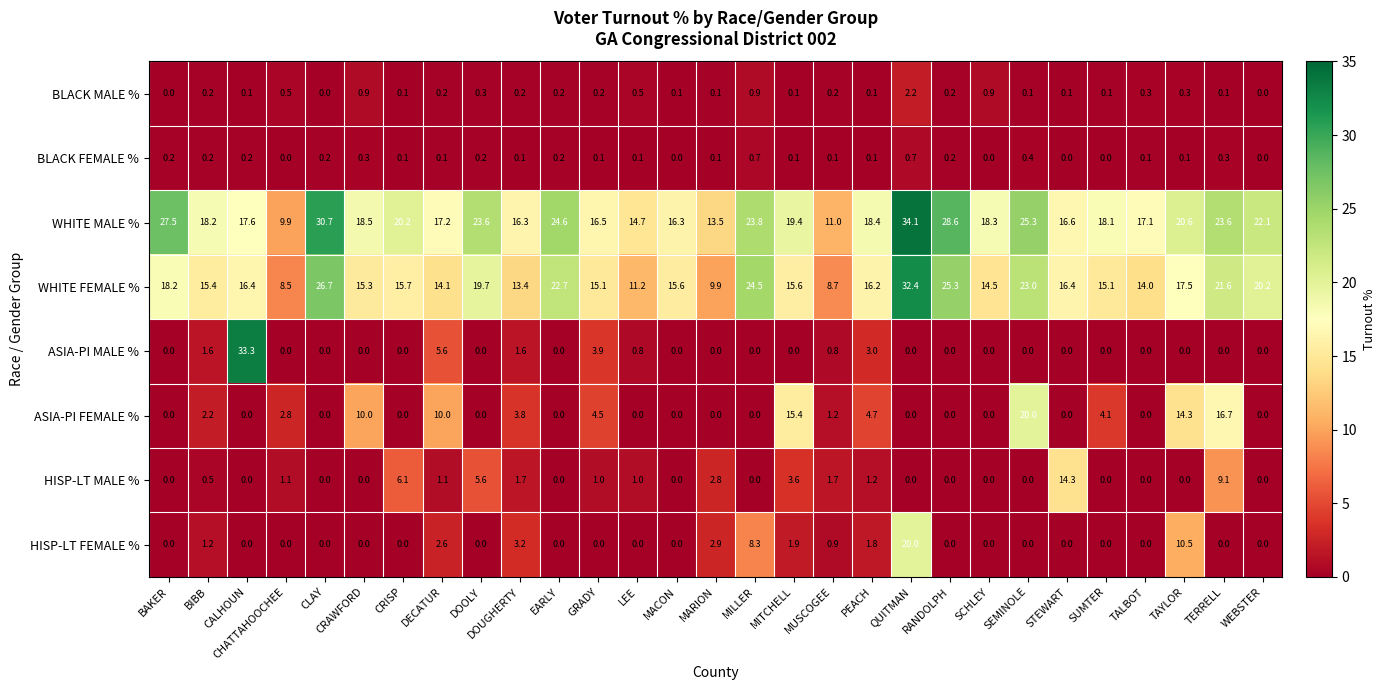

What is the maximum value shown in the chart?

34.1